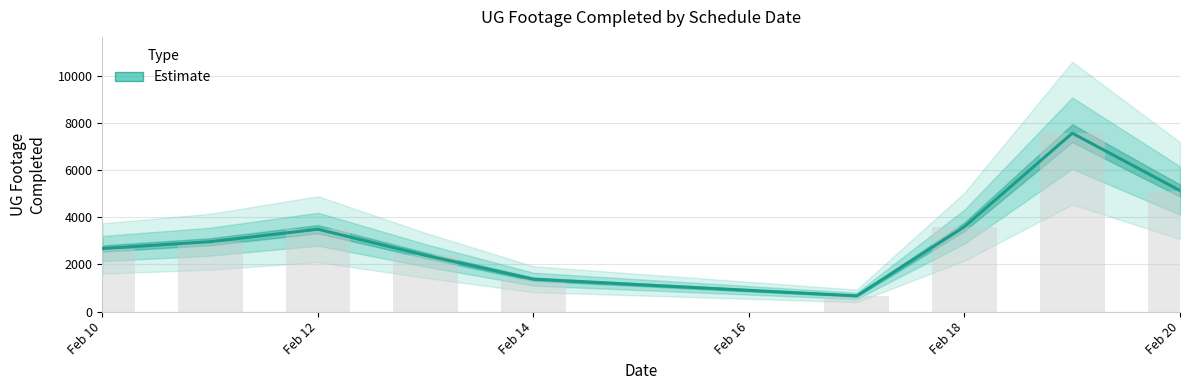

What is the sum of all values?

29883